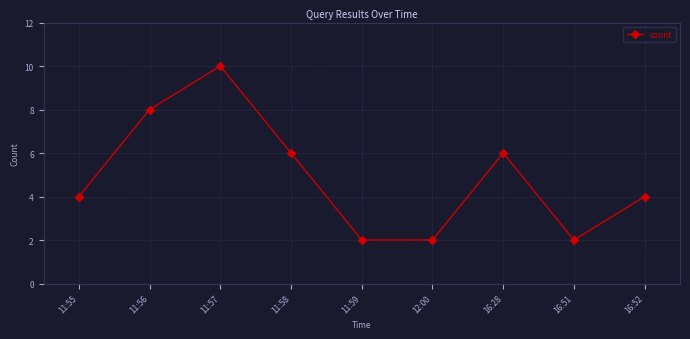

Count the values in the range 2 to 6.

7